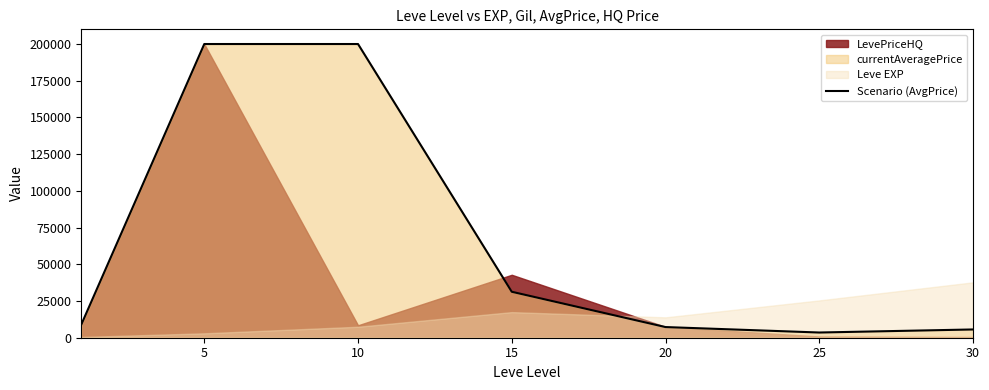

What is the difference between the values at 20 and 5?

192739.2